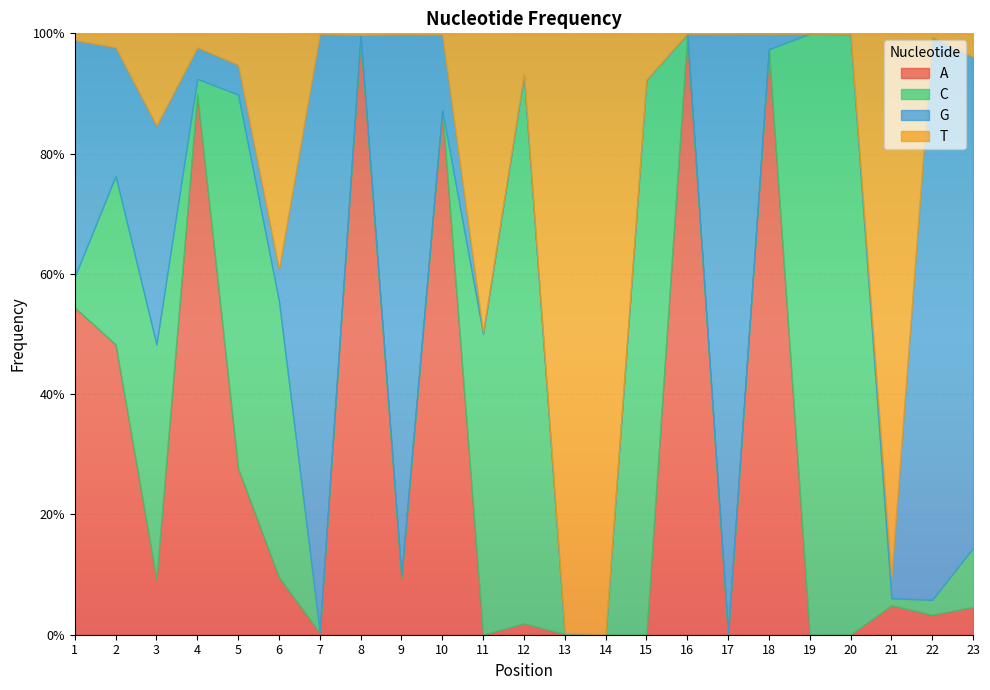

What is the average value of the C series?

0.3